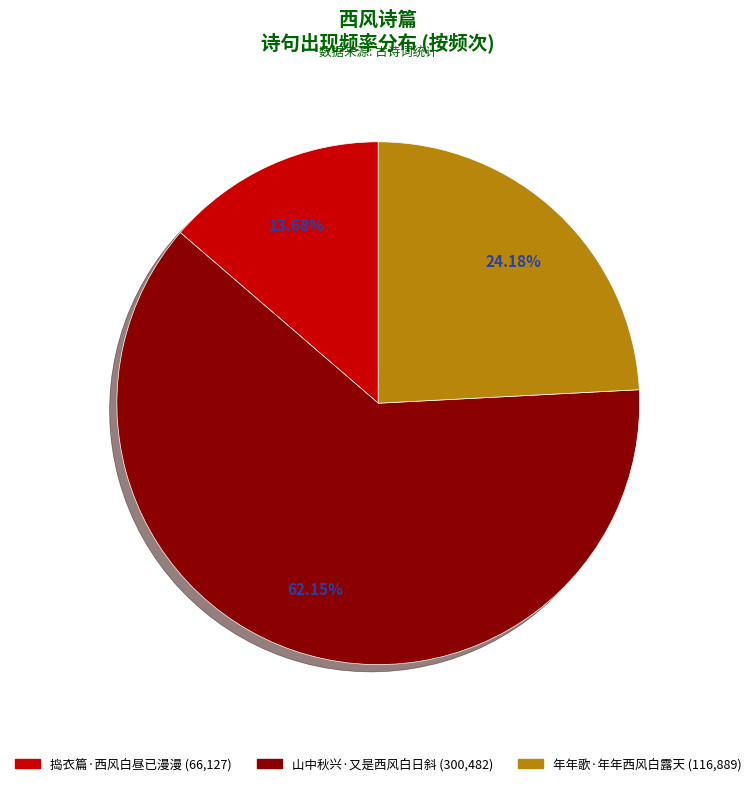

Approximately how many times larger is the value at 年年歌·年年西风白露天 compared to 捣衣篇·西风白昼已漫漫?

1.8